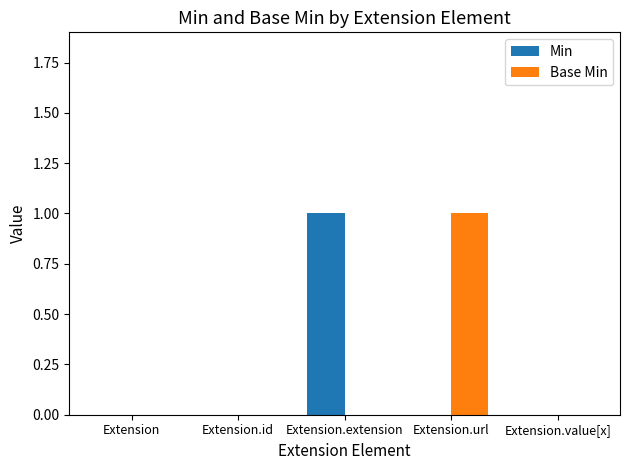

Are the bars horizontal?

No